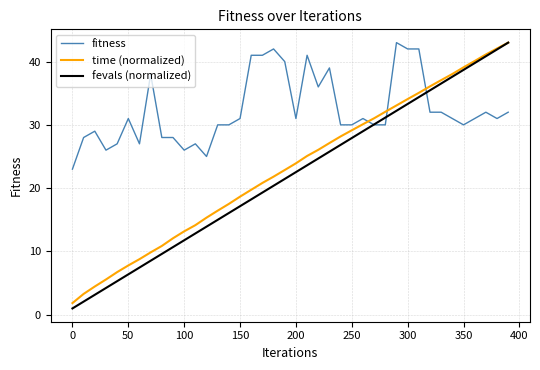

What is the maximum value for fevals (normalized)?

43.0